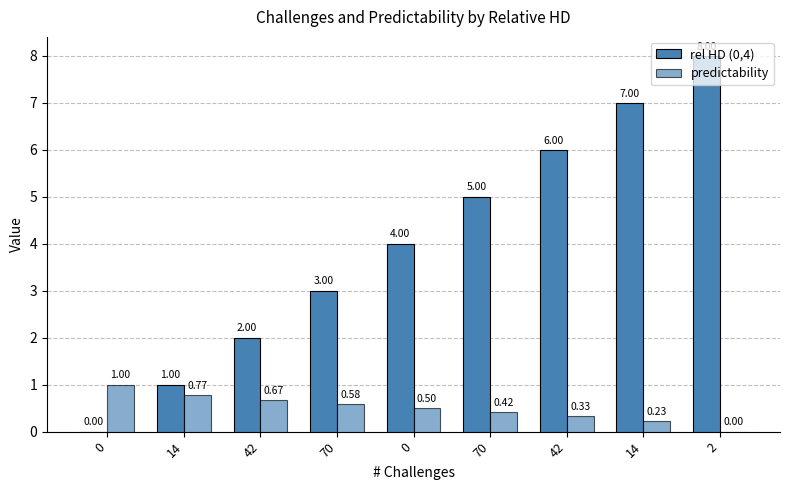

Which category has the highest value across all series?

2